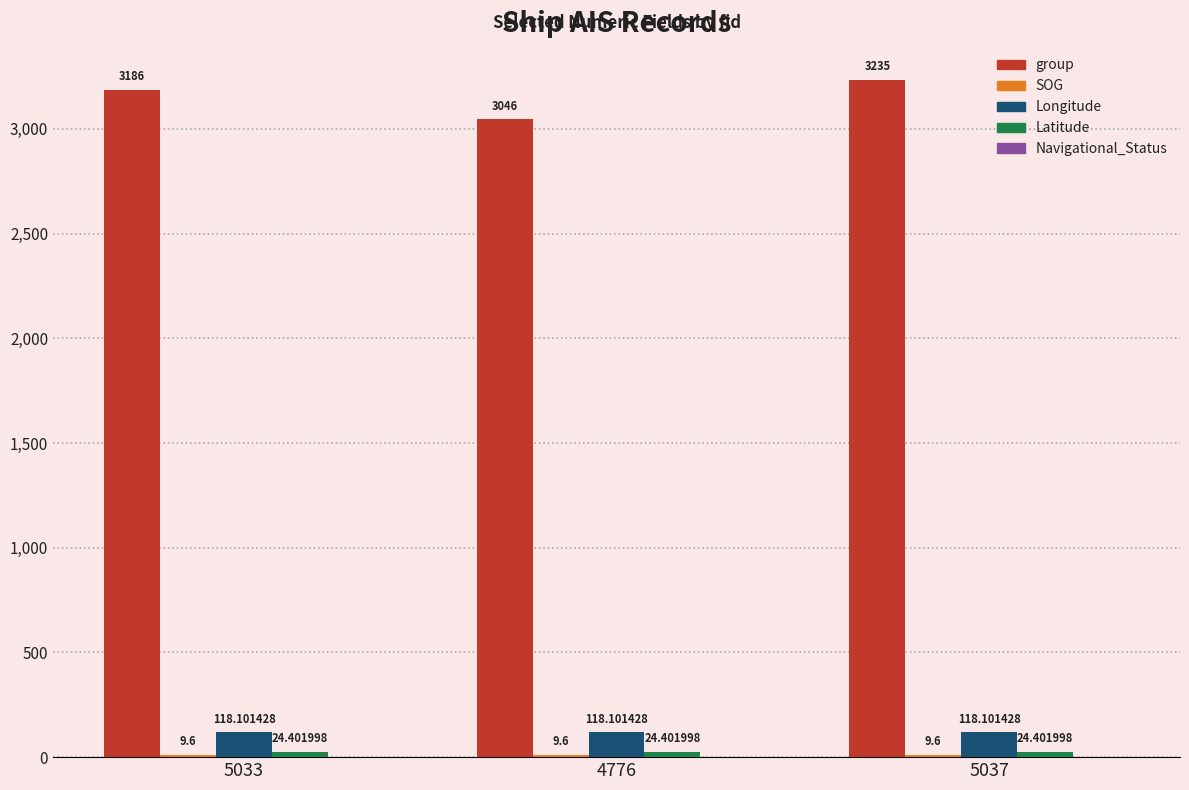

What is the sum of all group values?

9467.0